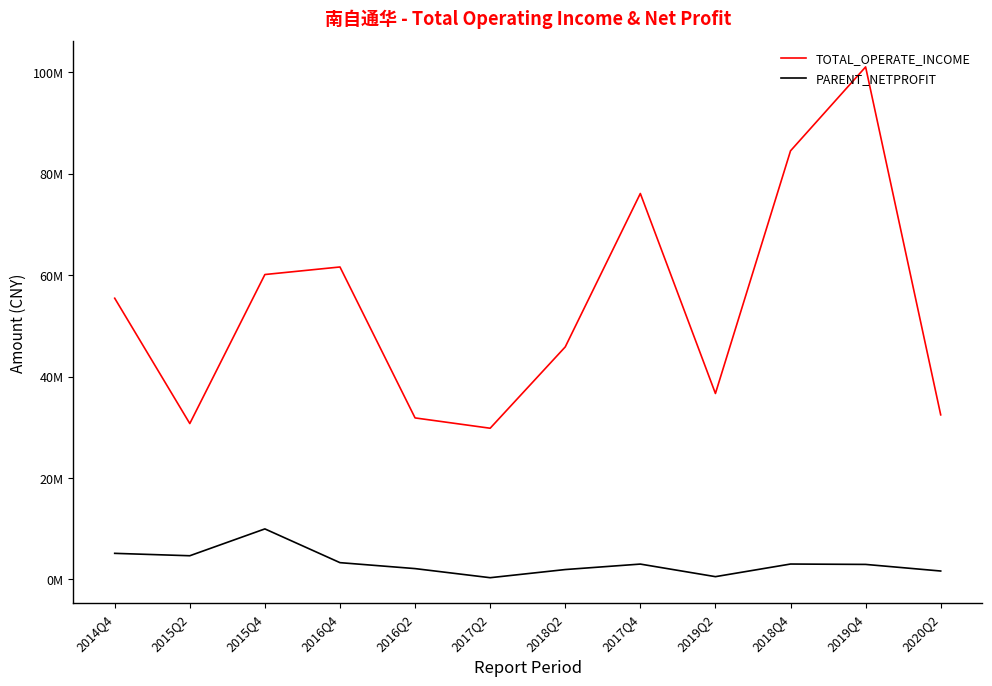

At which label does TOTAL_OPERATE_INCOME first exceed 55462592?

2014Q4